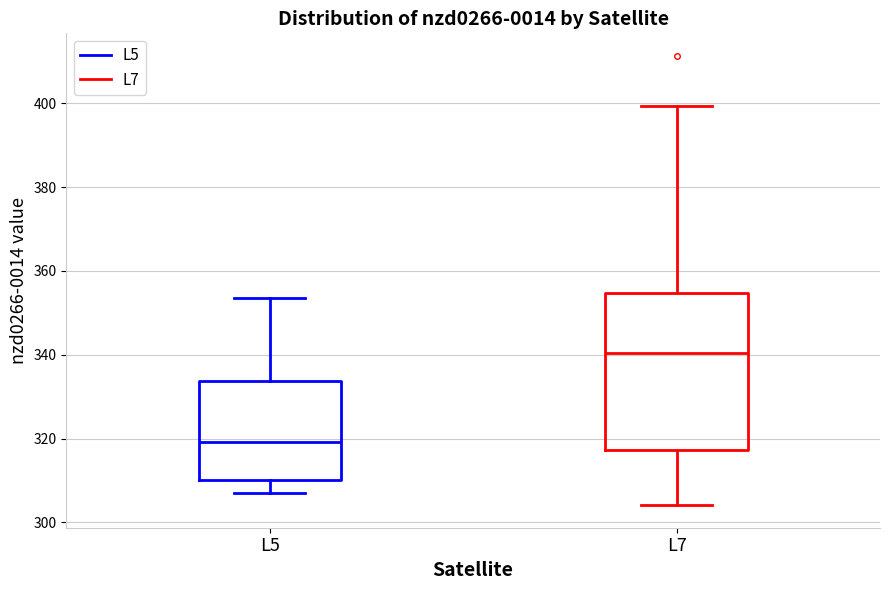

Reading left to right, read every box against the y-axis: the position of its median line, the range the box covers, and the ends of its whiskers. The values are not printed on the chart, so give them approximately, as read against the axis.

L5: median 320, box 310 to 334, whiskers 306 to 354
L7: median 340, box 318 to 354, whiskers 304 to 400